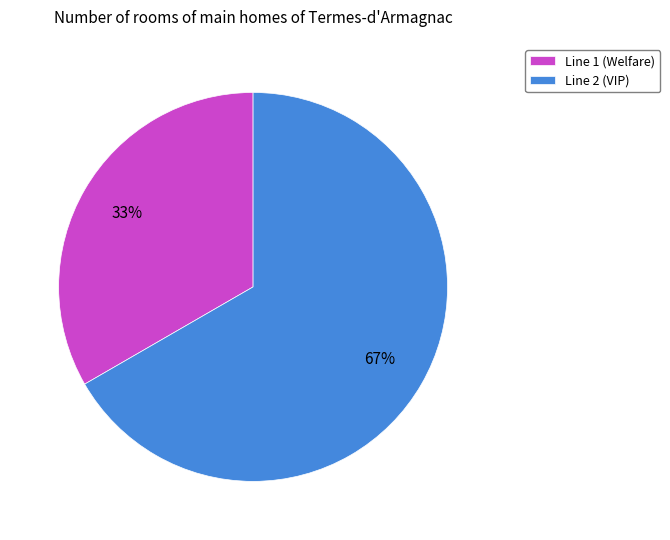

What percentage is the Line 2 (VIP) slice, to the nearest percent?

67%